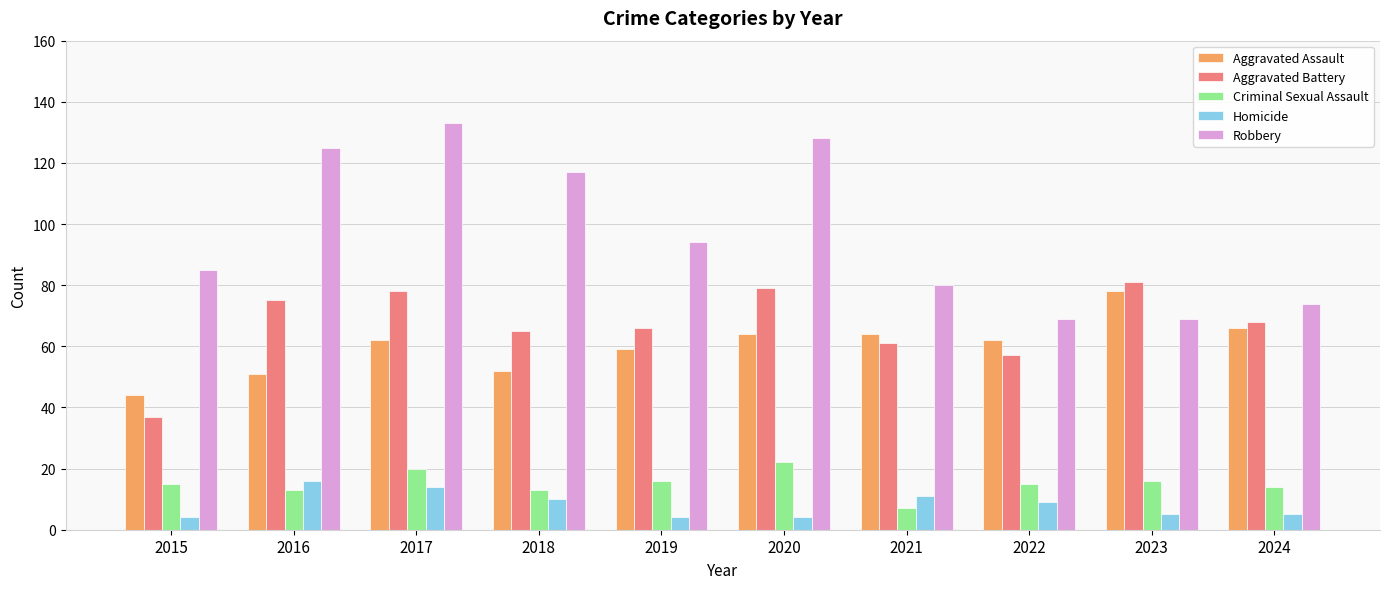

What is the difference between the highest and lowest values at 2024?

69